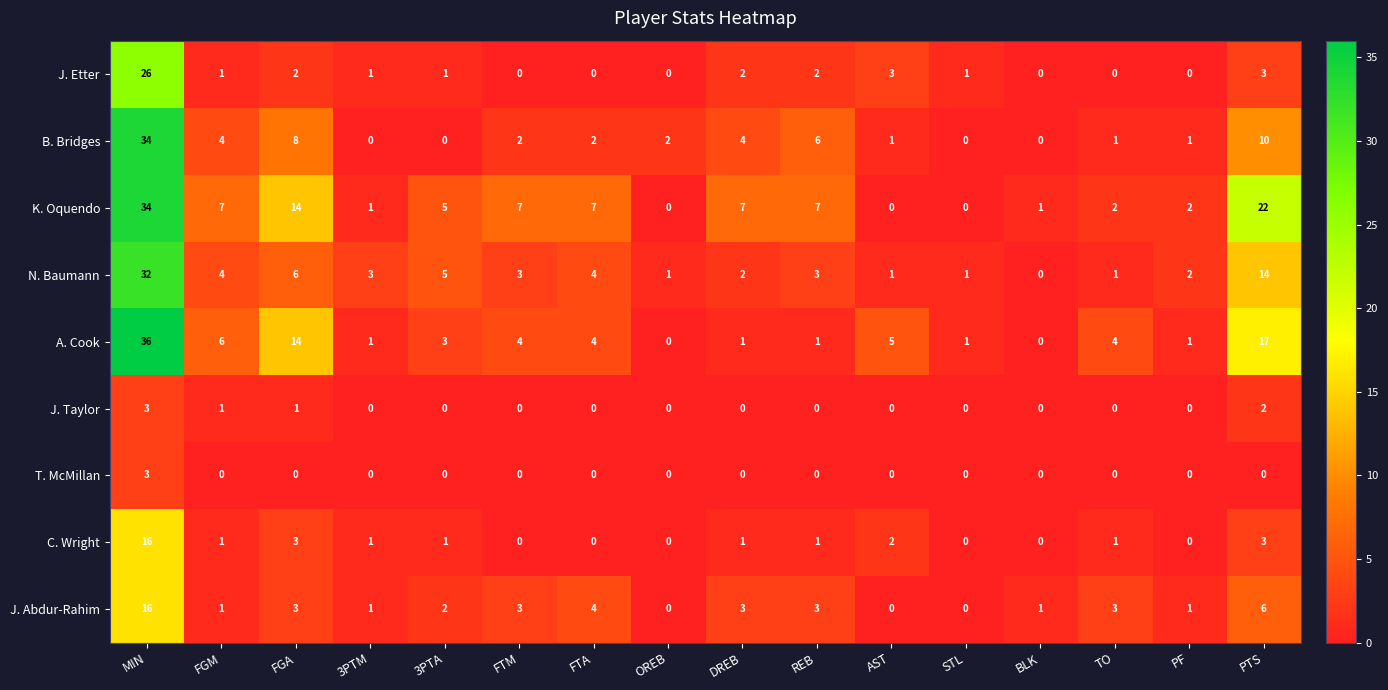

What is the total value across all series at TO?

12